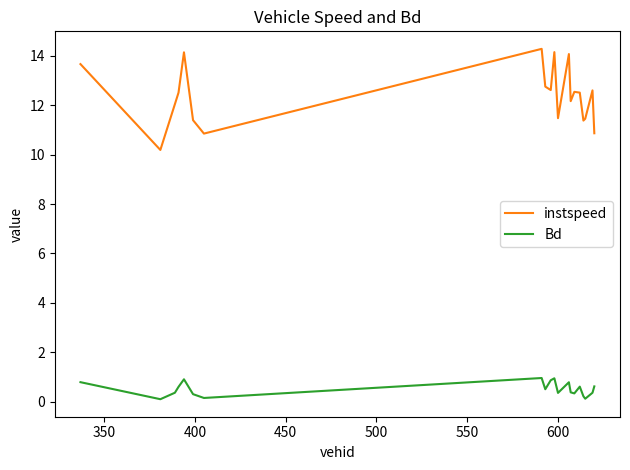

What is the difference between the maximum and minimum values in the Bd series?

0.9